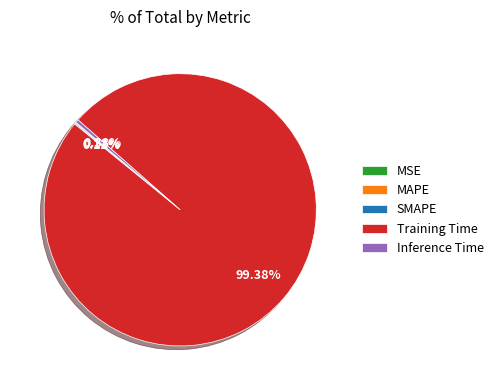

What is the majority slice?

Training Time